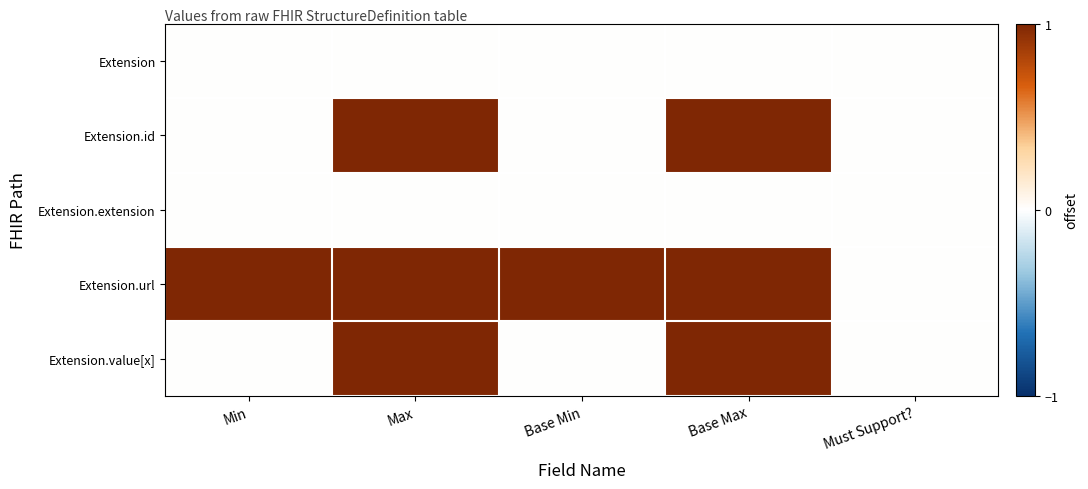

At how many categories does at least one series exceed 0?

4